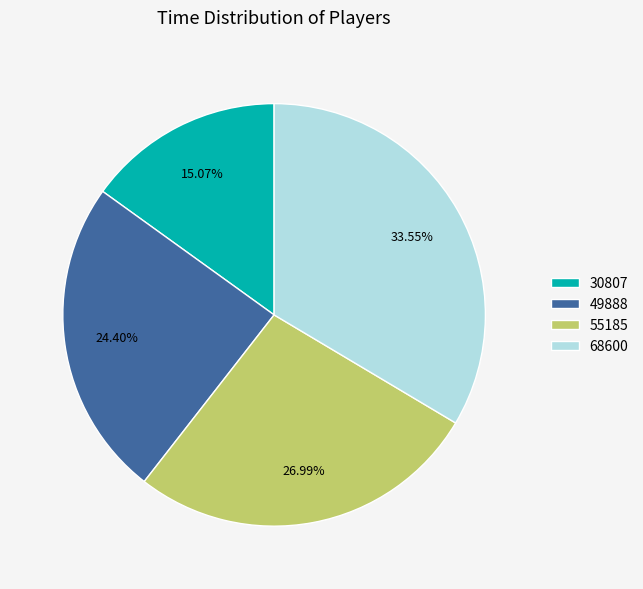

Combined, do 68600 and 49888 account for over 50%?

Yes